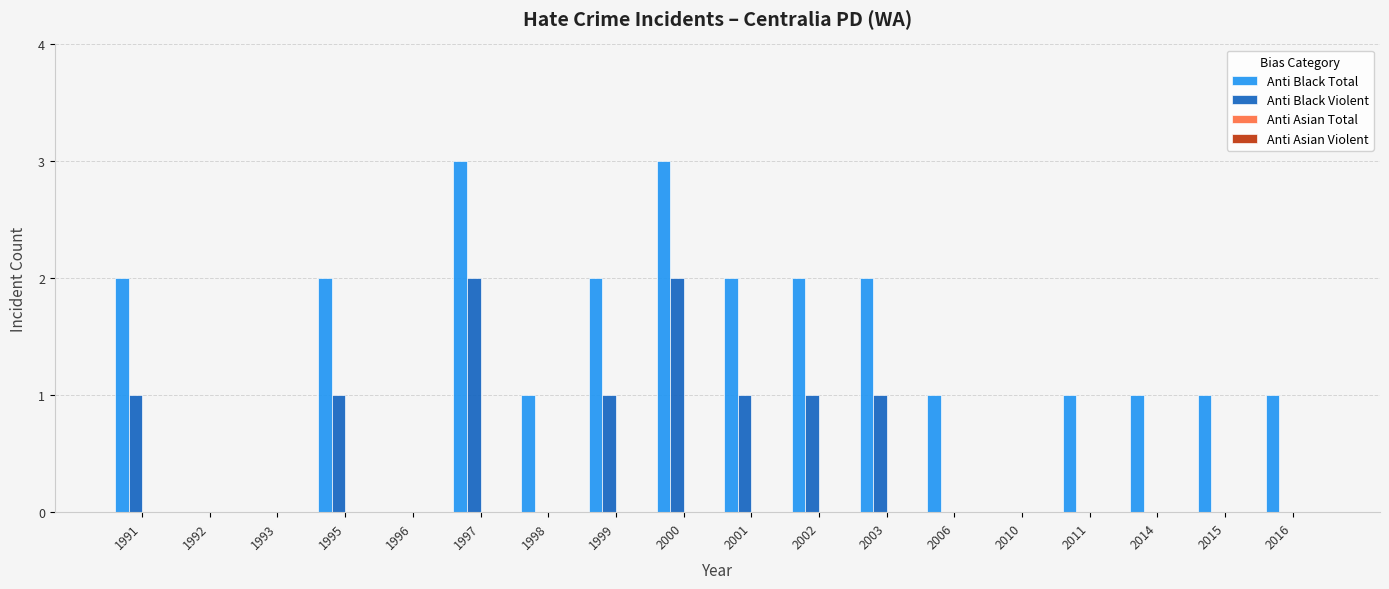

Count the Anti Black Total values in the range 1 to 2.

12